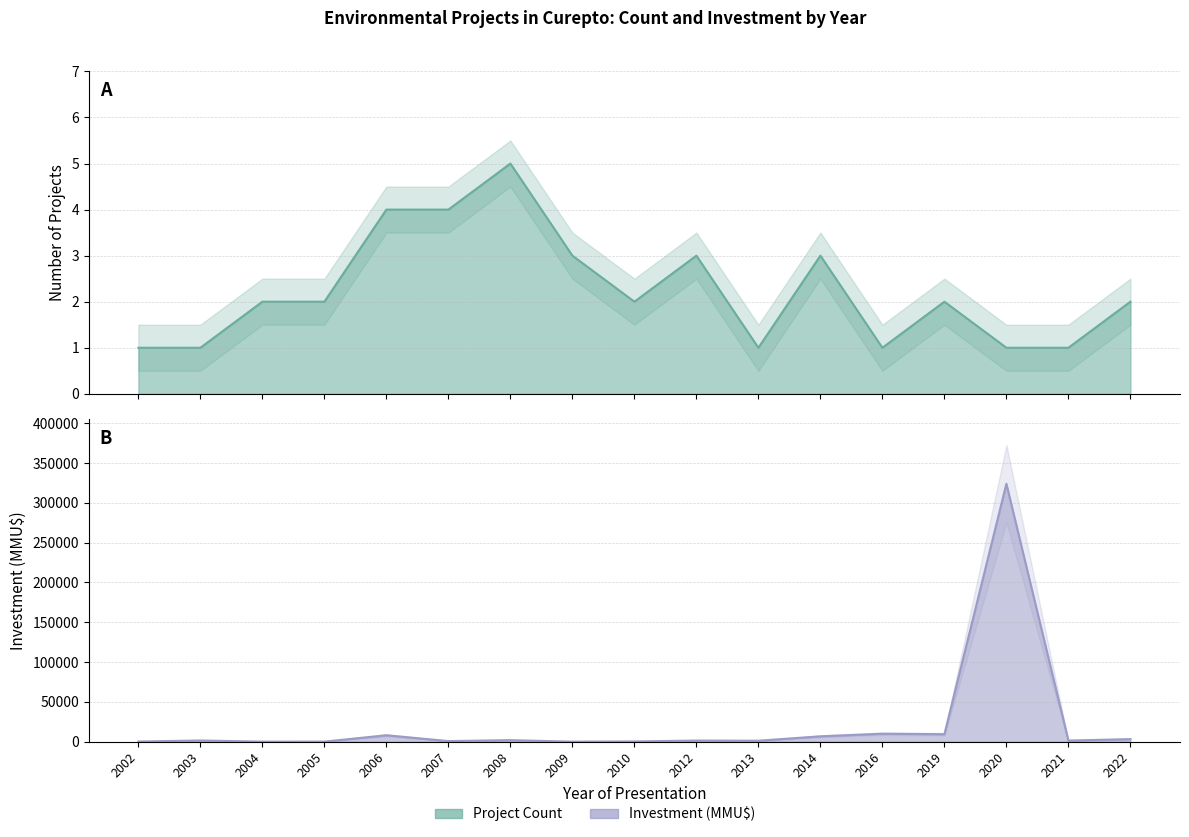

Is it true that Investment (MMU$) equals 10000 at 2016?

True